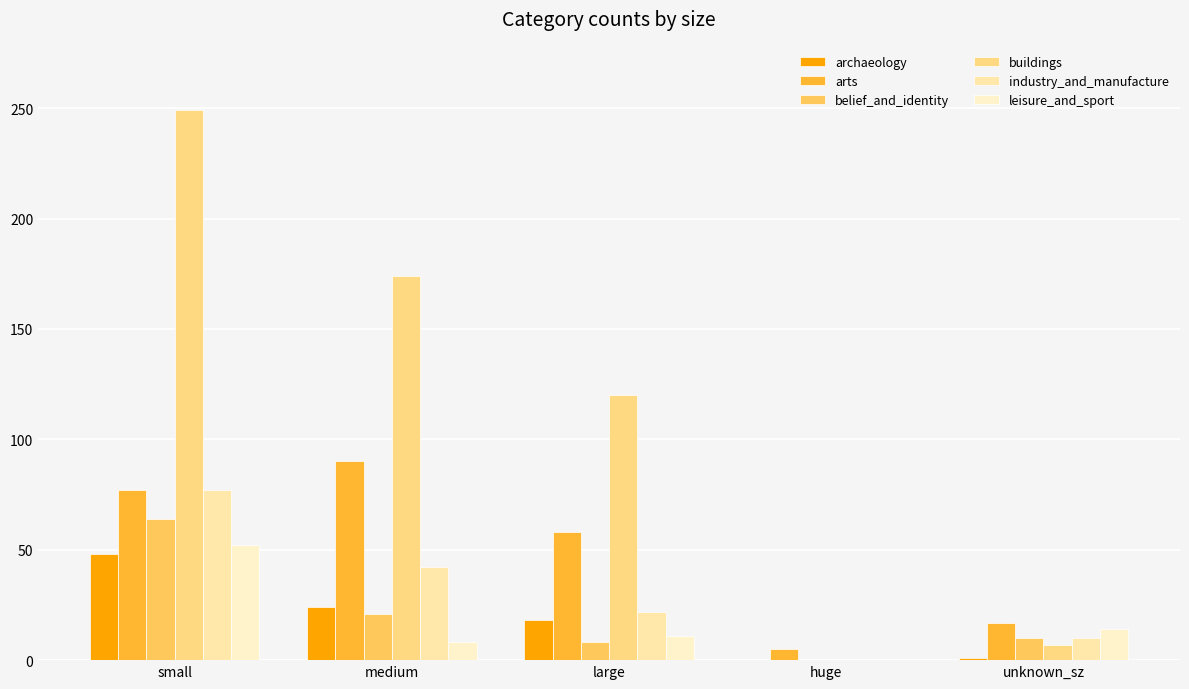

Reading left to right, what are all the values shown in this chart?

archaeology: small=48	medium=24	large=18	huge=0	unknown_sz=1
arts: small=77	medium=90	large=58	huge=5	unknown_sz=17
belief_and_identity: small=64	medium=21	large=8	huge=0	unknown_sz=10
buildings: small=249	medium=174	large=120	huge=0	unknown_sz=7
industry_and_manufacture: small=77	medium=42	large=22	huge=0	unknown_sz=10
leisure_and_sport: small=52	medium=8	large=11	huge=0	unknown_sz=14